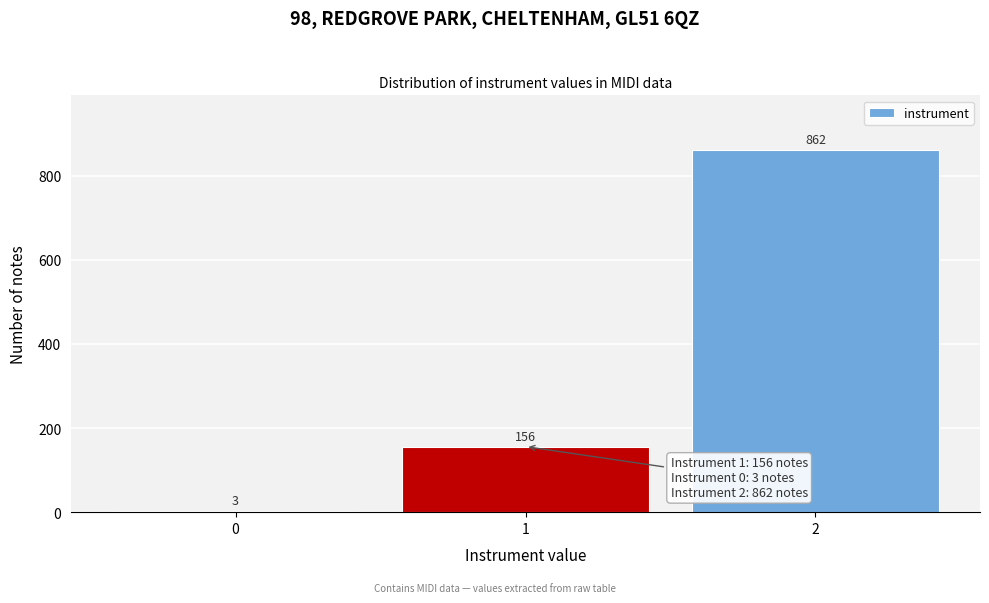

Reading left to right, what are all the values shown in this chart?

3	156	862